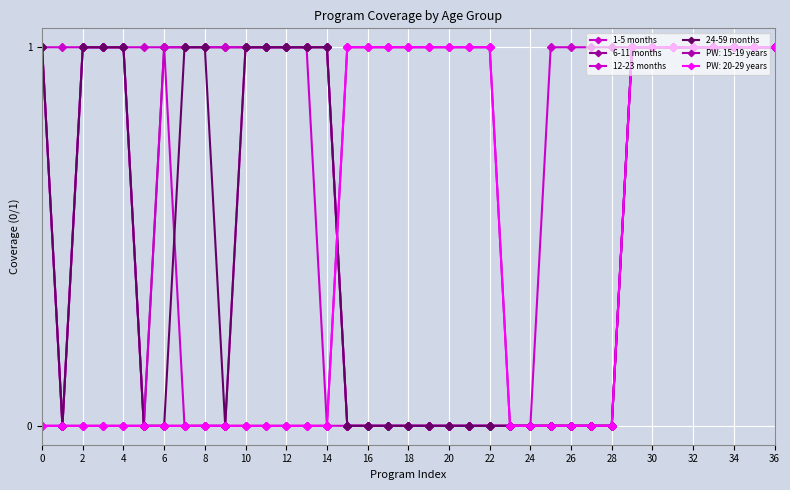

Does the chart have visible grid lines?

Yes